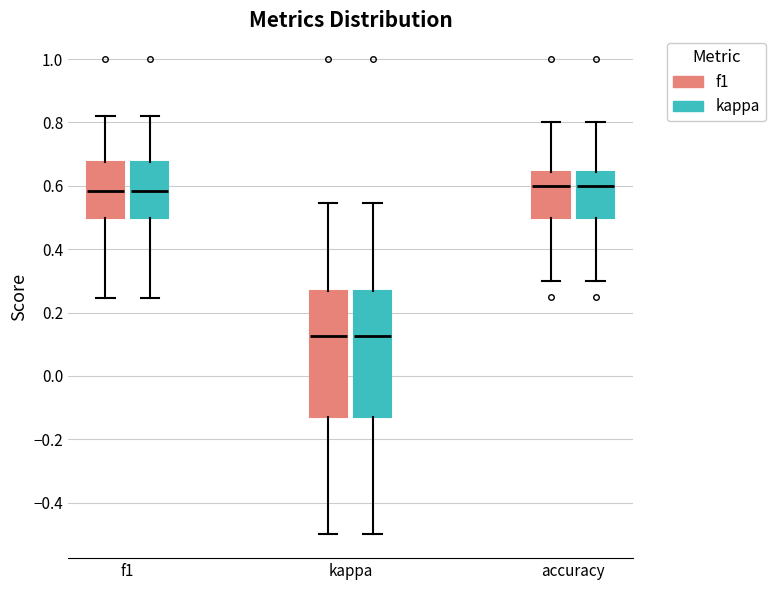

Reading left to right, read every box against the y-axis: the position of its median line, the range the box covers, and the ends of its whiskers. The values are not printed on the chart, so give them approximately, as read against the axis.

f1 (f1): median 0.58, box 0.50 to 0.68, whiskers 0.24 to 0.82
f1 (kappa): median 0.58, box 0.50 to 0.68, whiskers 0.24 to 0.82
kappa (f1): median 0.12, box -0.12 to 0.26, whiskers -0.50 to 0.54
kappa (kappa): median 0.12, box -0.12 to 0.26, whiskers -0.50 to 0.54
accuracy (f1): median 0.60, box 0.50 to 0.64, whiskers 0.30 to 0.80
accuracy (kappa): median 0.60, box 0.50 to 0.64, whiskers 0.30 to 0.80